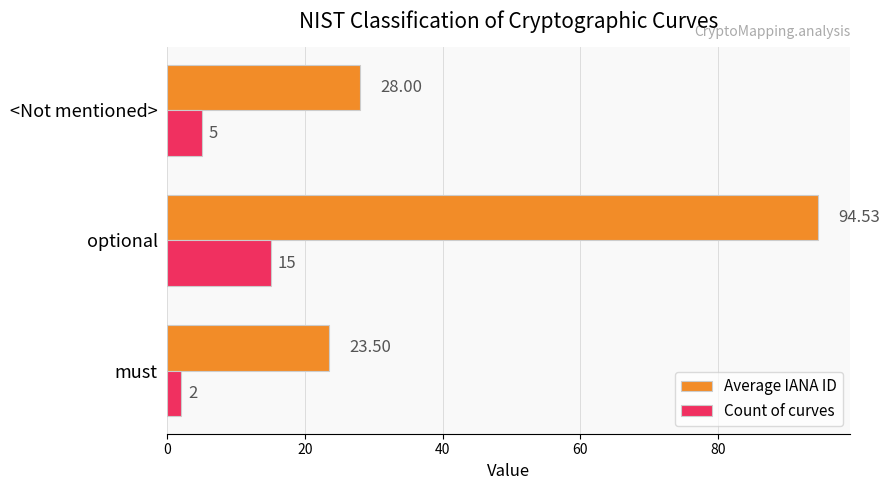

What are all the series names shown in the legend?

Average IANA ID, Count of curves